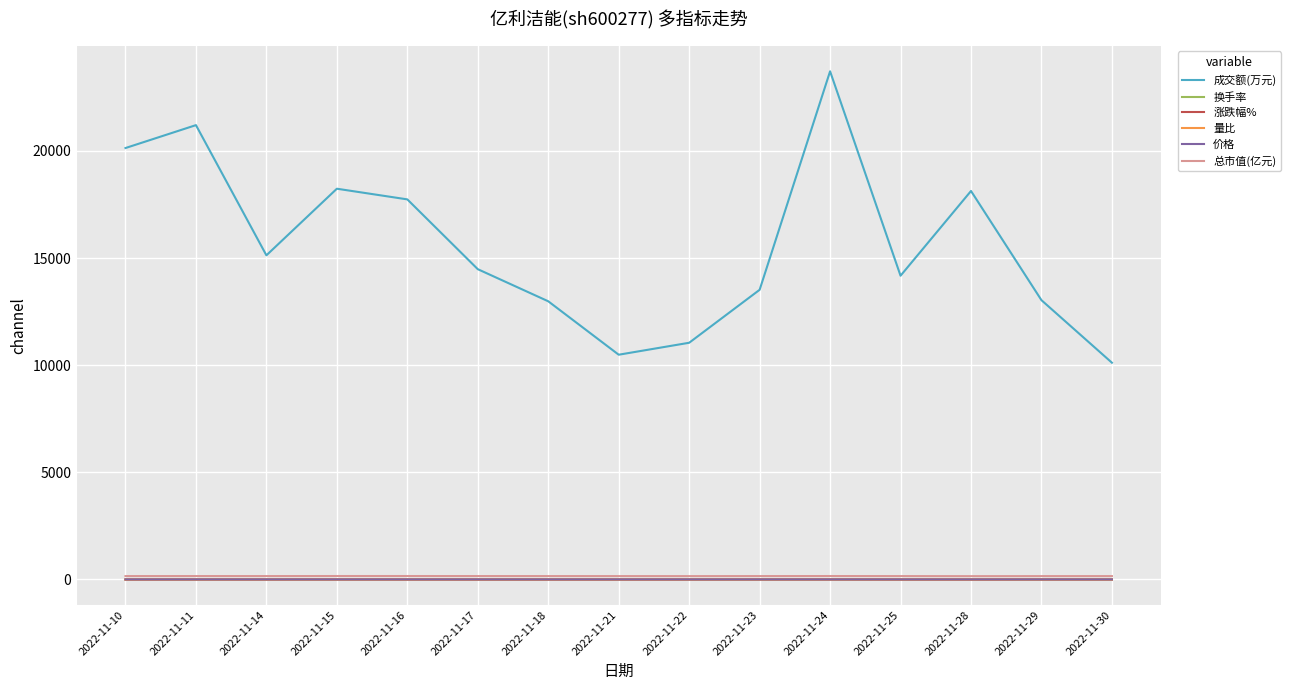

What is the sum of the 成交额(万元) values at 2022-11-16 and 2022-11-10?

37879.0